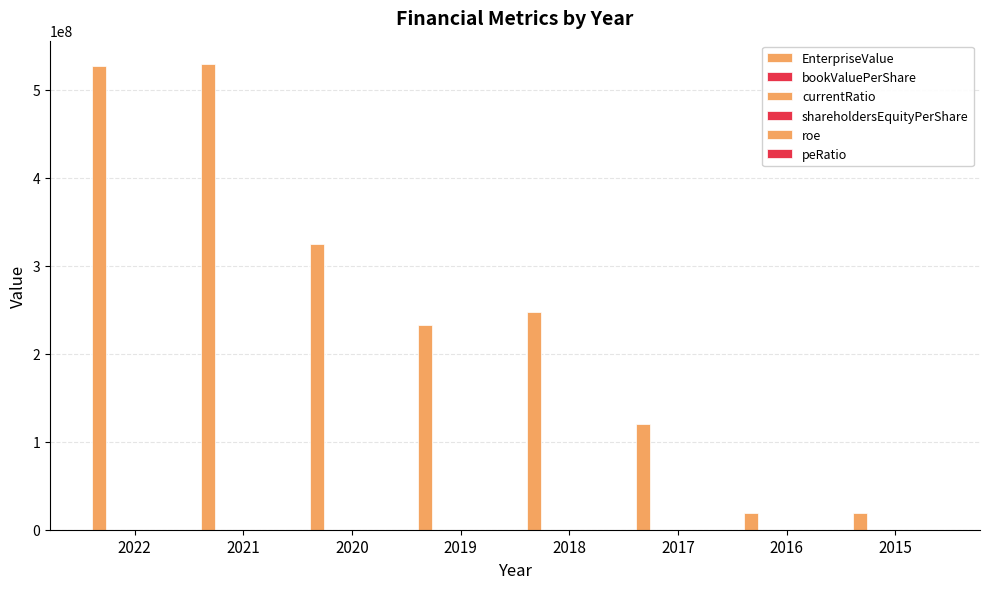

How many data points in EnterpriseValue are above 247280683?

4